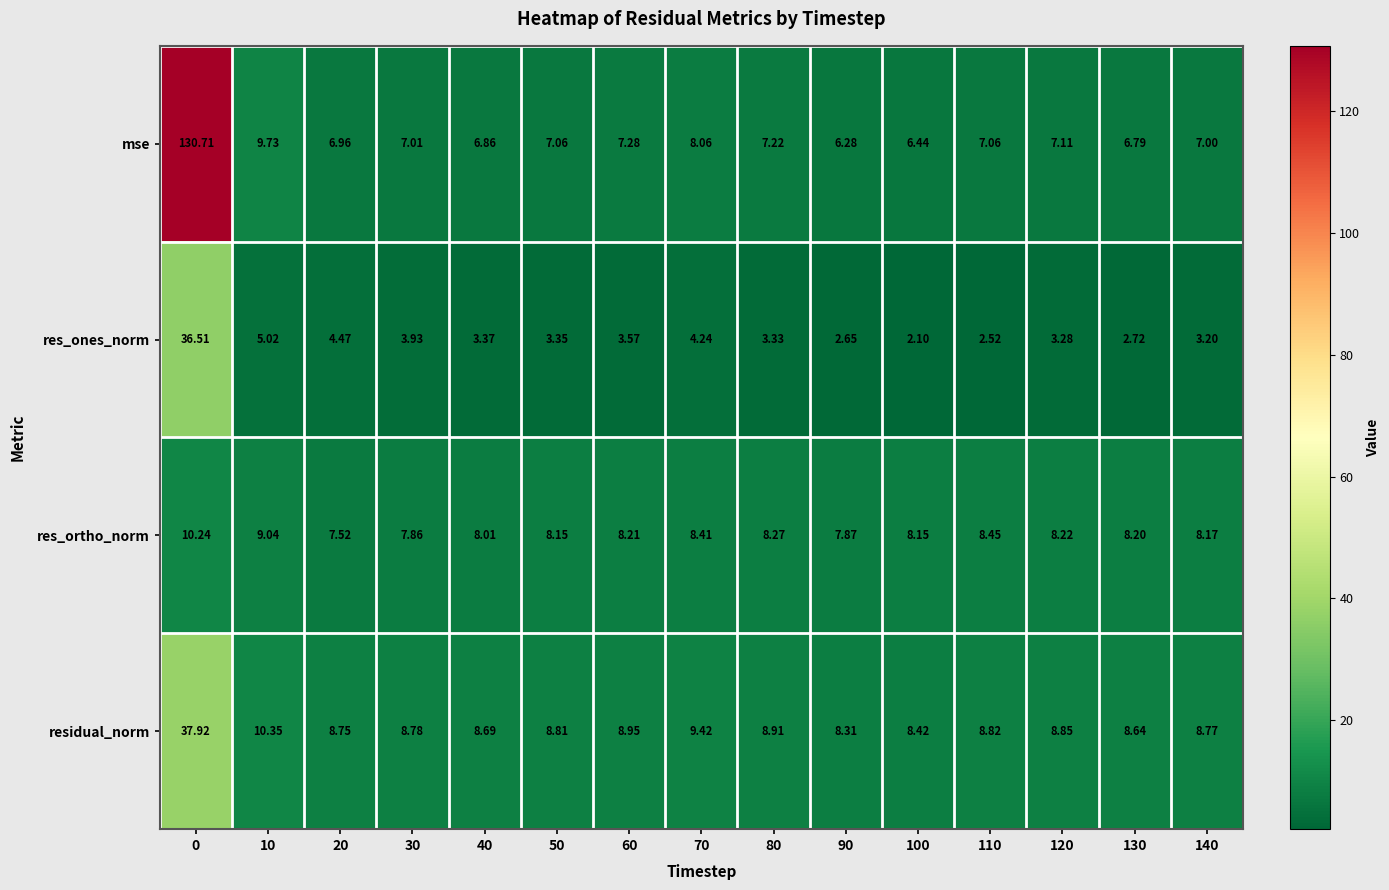

Is the value of residual_norm at 20 greater than the value of mse at 100?

Yes